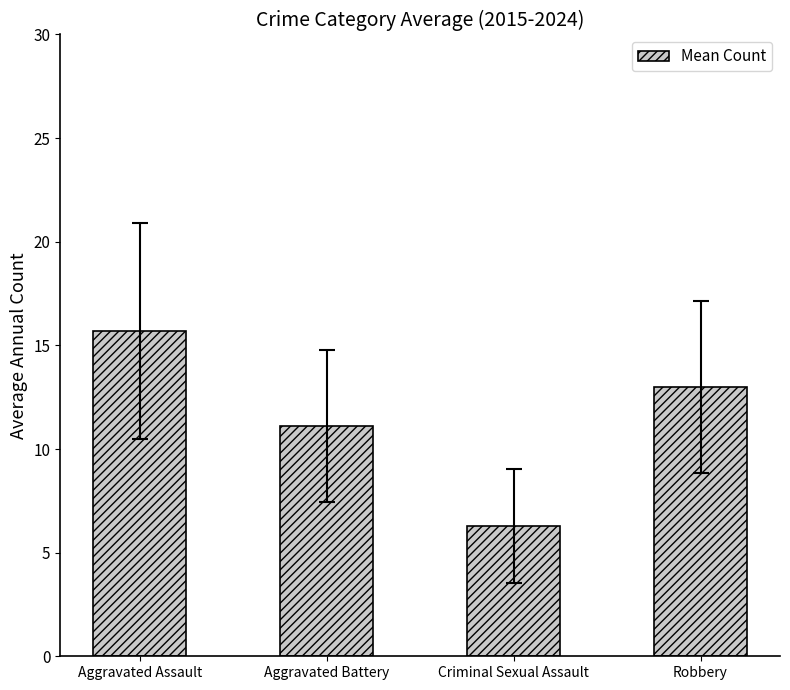

List the labels in order of value, smallest first.

Criminal Sexual Assault, Aggravated Battery, Robbery, Aggravated Assault